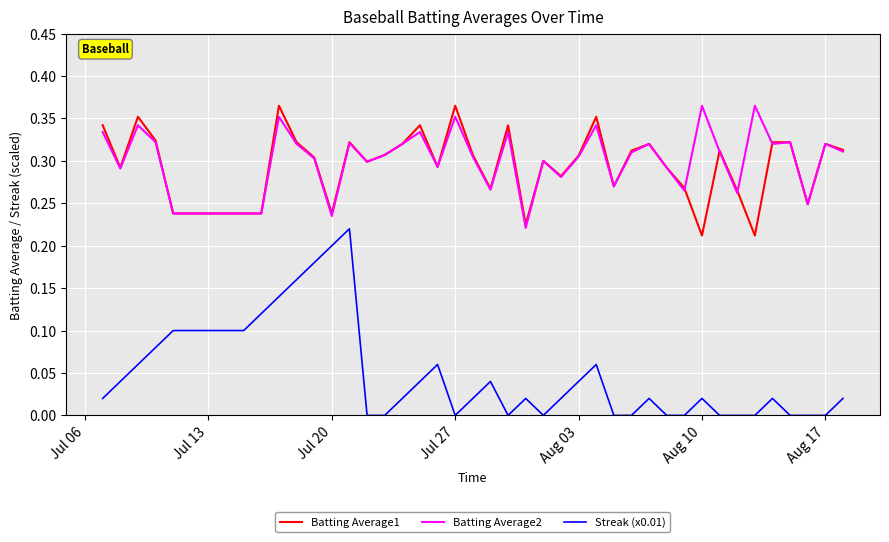

True or false: Streak (x0.01) and Batting Average1 intersect in this chart.

False